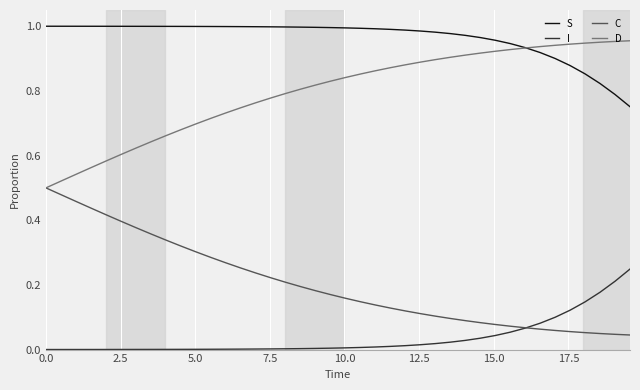

Does the chart display data point markers on the line(s)?

No